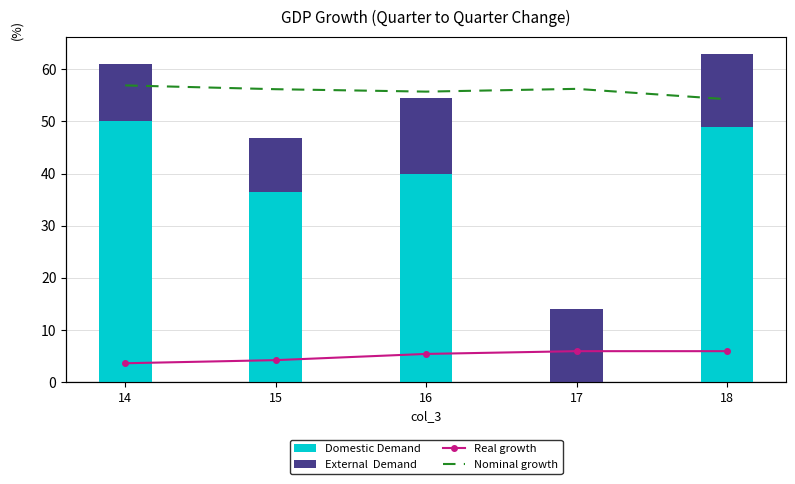

What is the difference between the Real growth values at 18 and 16?

0.8